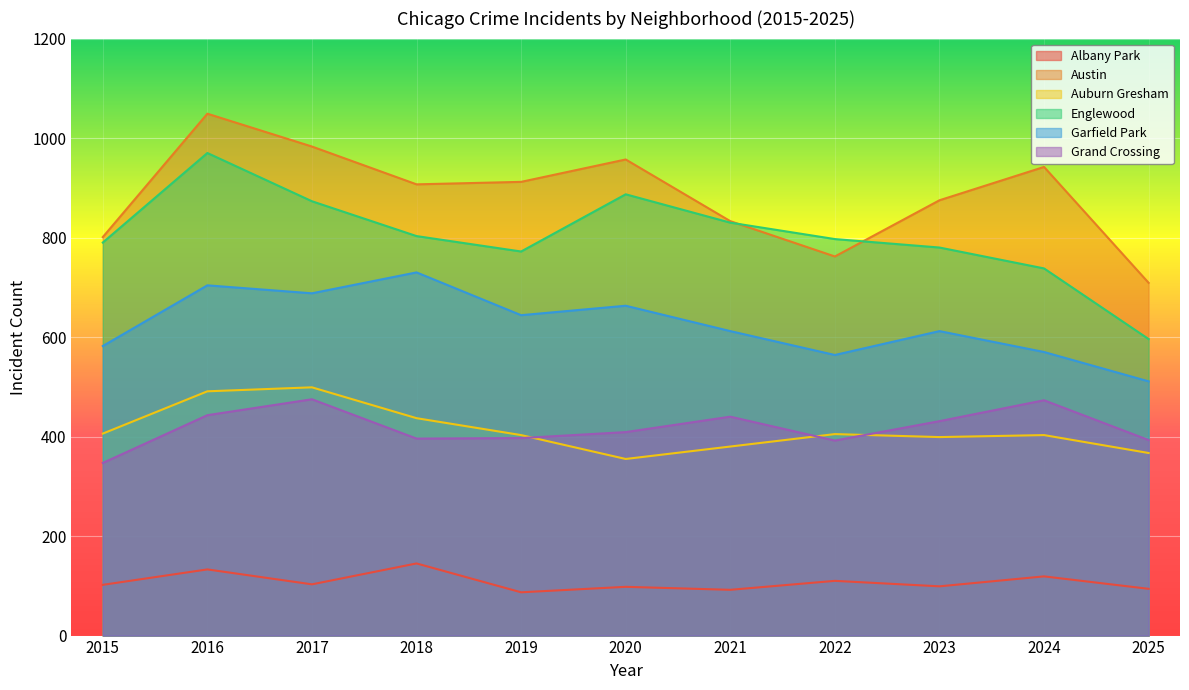

At 2019, list the series in order from largest to smallest.

Austin, Englewood, Garfield Park, Auburn Gresham, Grand Crossing, Albany Park